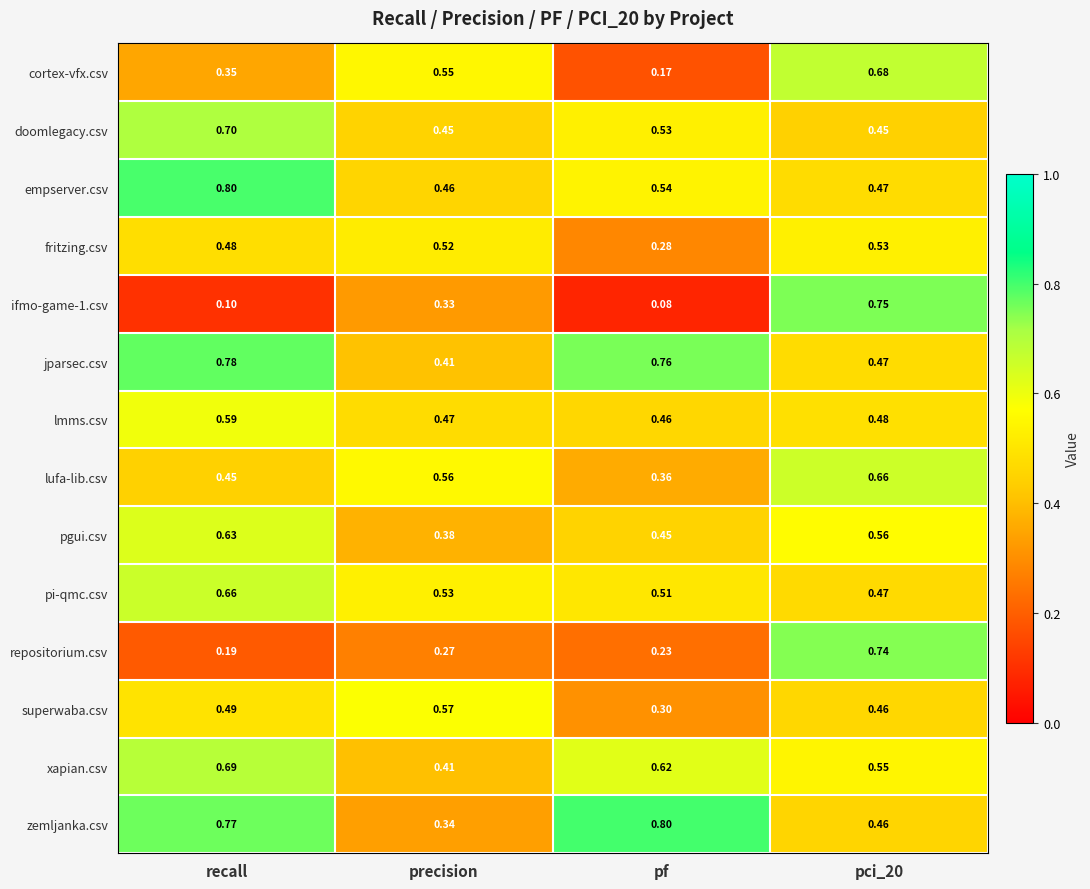

Which series changed the most between pf and pci_20?

ifmo-game-1.csv